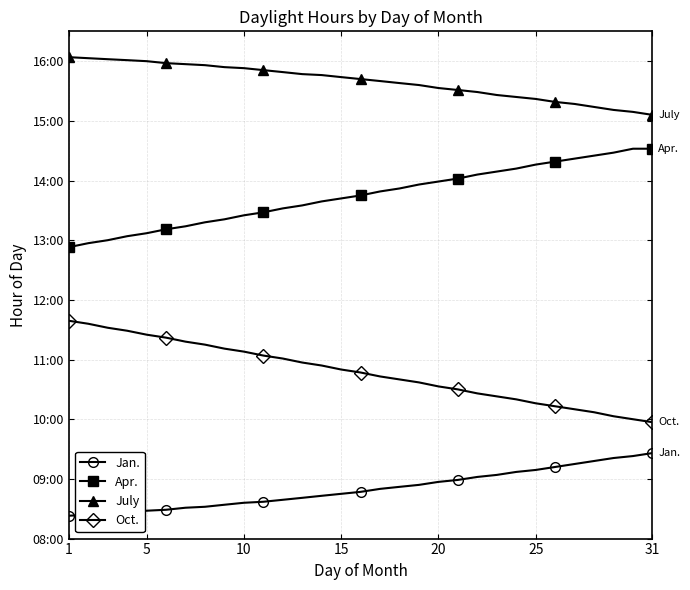

What are all the series names shown in the legend?

Jan., Apr., July, Oct.